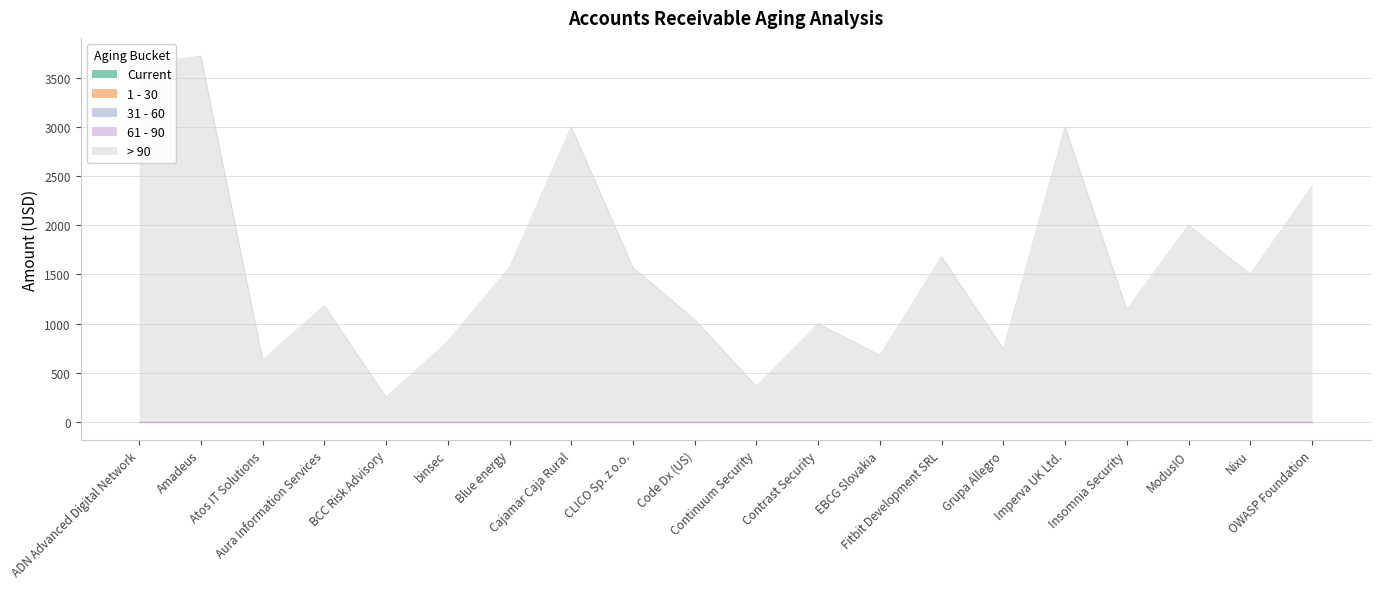

Reading left to right, what are all the values shown in this chart?

Current: 0.0	0.0	0.0	0.0	0.0	0.0	0.0	0.0	0.0	0.0	0.0	0.0	0.0	0.0	0.0	0.0	0.0	0.0	0.0	0.0
1 - 30: 0.0	0.0	0.0	0.0	0.0	0.0	0.0	0.0	0.0	0.0	0.0	0.0	0.0	0.0	0.0	0.0	0.0	0.0	0.0	0.0
31 - 60: 0.0	0.0	0.0	0.0	0.0	0.0	0.0	0.0	0.0	0.0	0.0	0.0	0.0	0.0	0.0	0.0	0.0	0.0	0.0	0.0
61 - 90: 0.0	0.0	0.0	0.0	0.0	0.0	0.0	0.0	0.0	0.0	0.0	0.0	0.0	0.0	0.0	0.0	0.0	0.0	0.0	0.0
> 90: 3630.0	3721.0	630.0	1180.1	250.0	816.0	1570.0	3000.0	1570.0	1038.7	360.0	1000.0	675.0	1680.0	740.0	3000.0	1137.8	2000.0	1500.0	2395.4